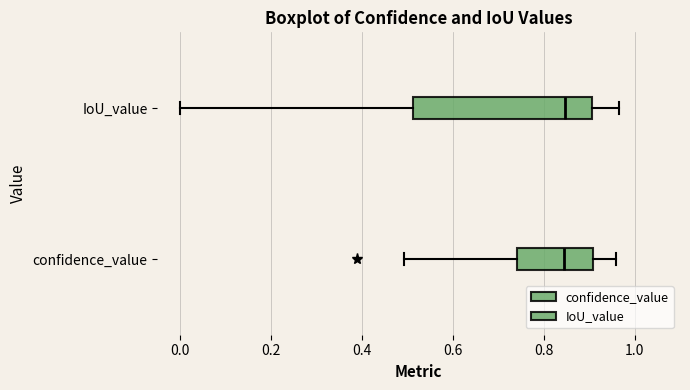

Which box is the widest, from its left edge to its right edge?

IoU_value